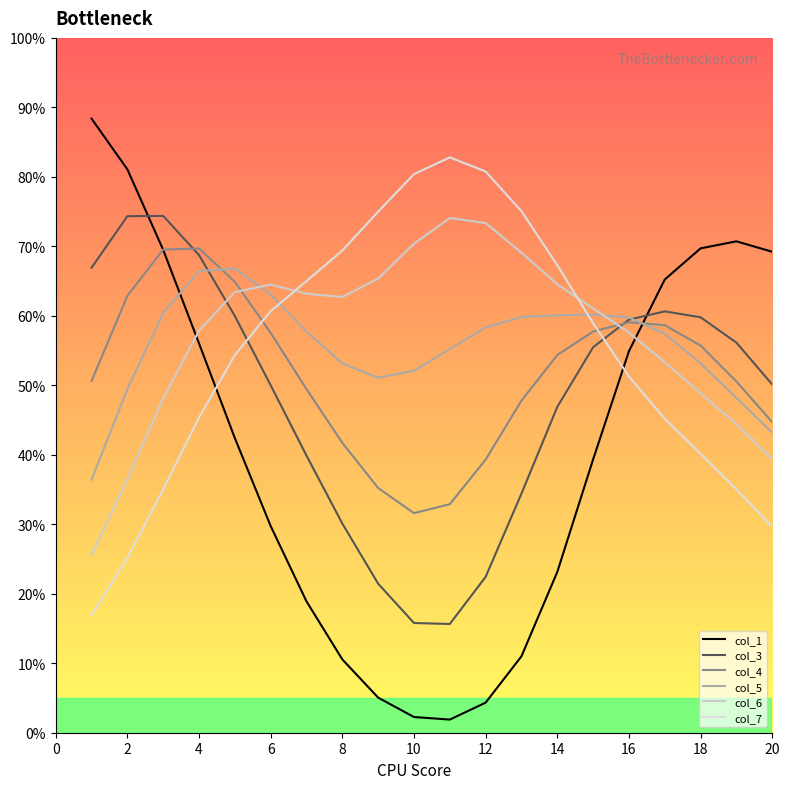

How many values in the col_6 series are below 62?

10